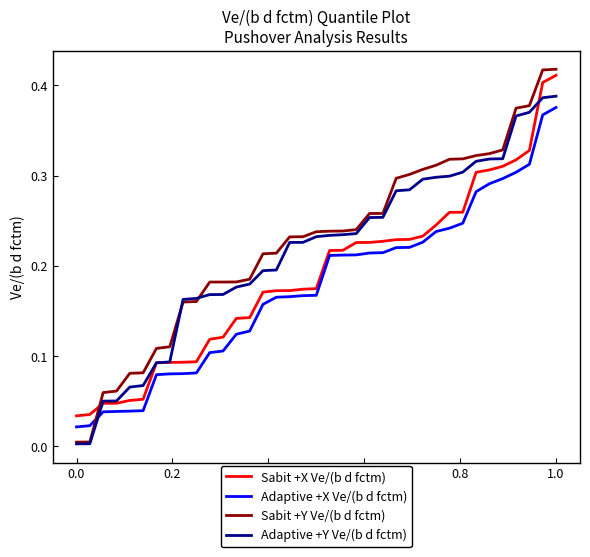

List the series in order of their overall mean, highest first.

Sabit +Y Ve/(b d fctm), Adaptive +Y Ve/(b d fctm), Sabit +X Ve/(b d fctm), Adaptive +X Ve/(b d fctm)